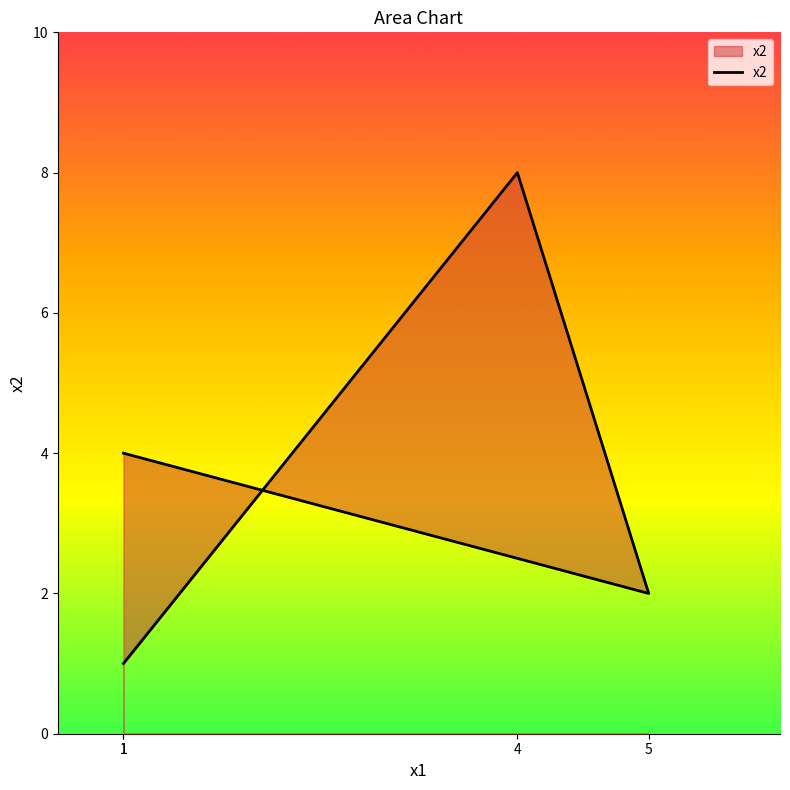

How many values are between 2 and 8?

3